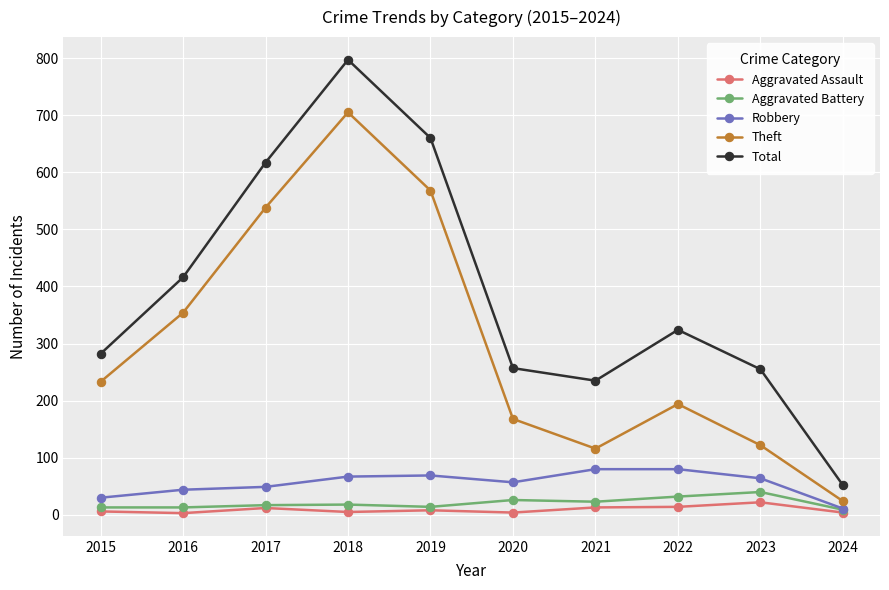

What is the difference between the maximum and second lowest values in the Total series?

562